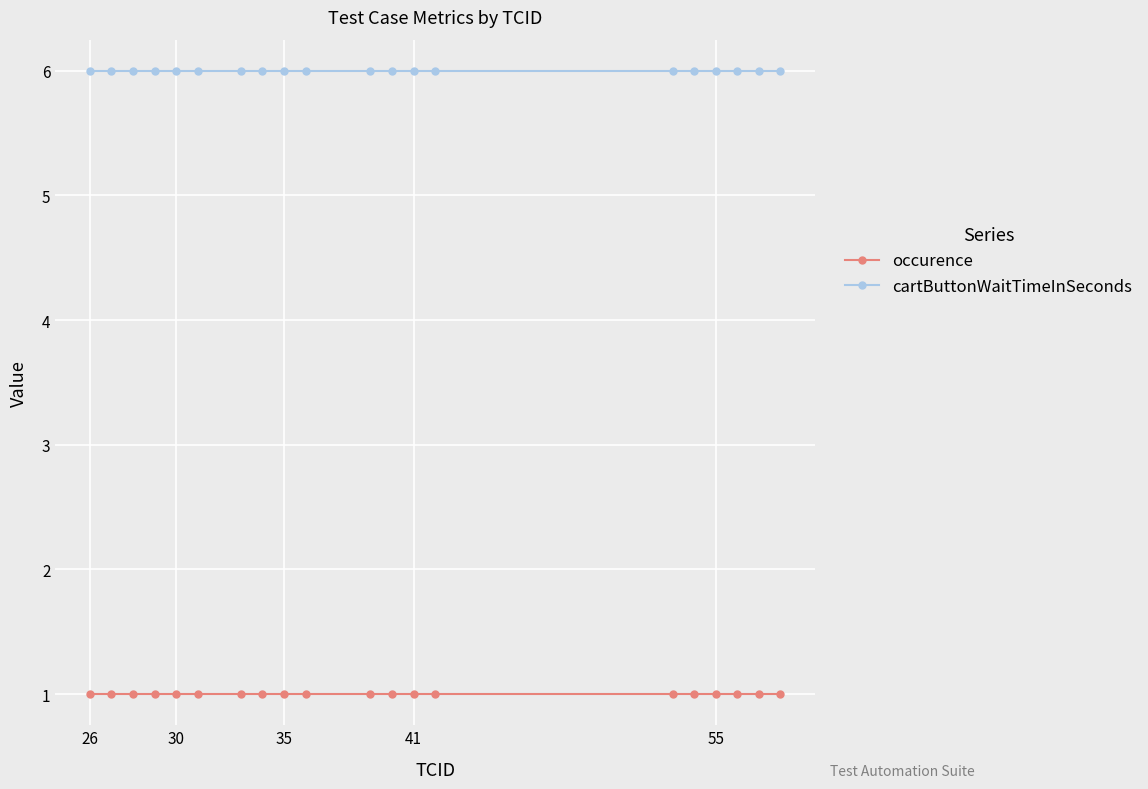

Which series has the largest total across all categories?

cartButtonWaitTimeInSeconds